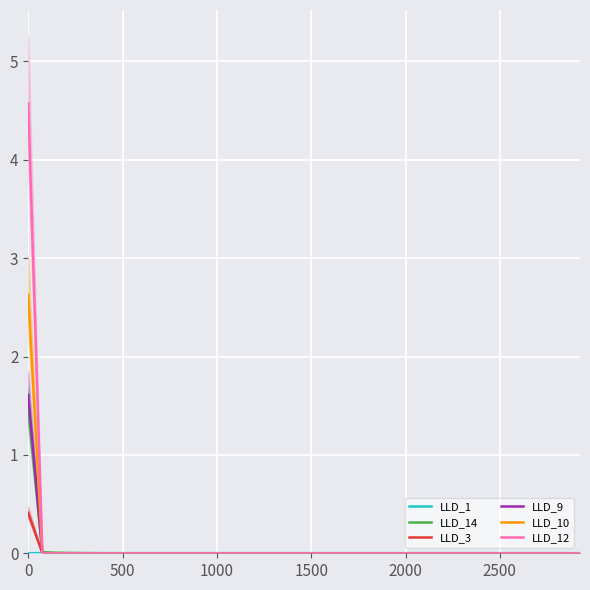

What is the highest value of the LLD_3 series?

0.4